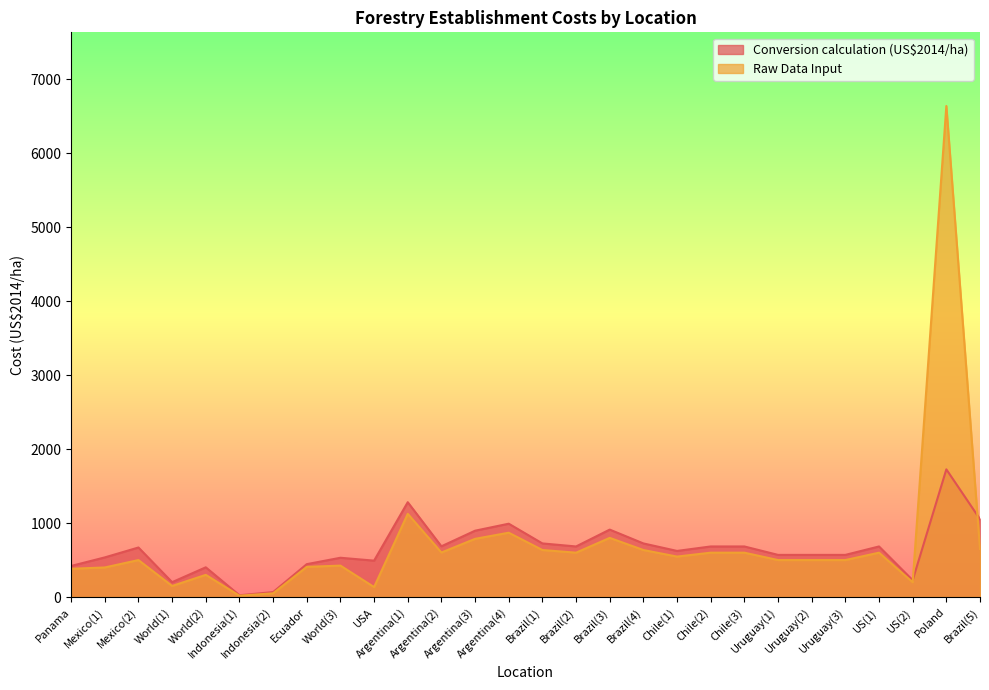

What is the average value of the Raw Data Input series?

720.1